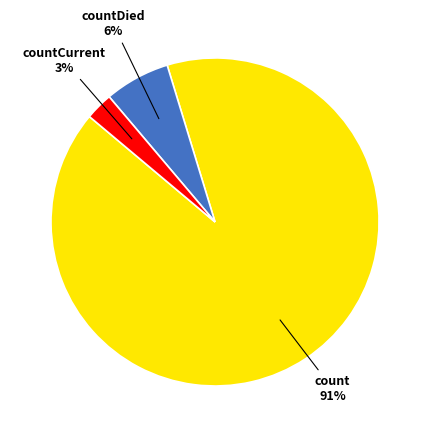

Between count and countDied, which is larger?

count